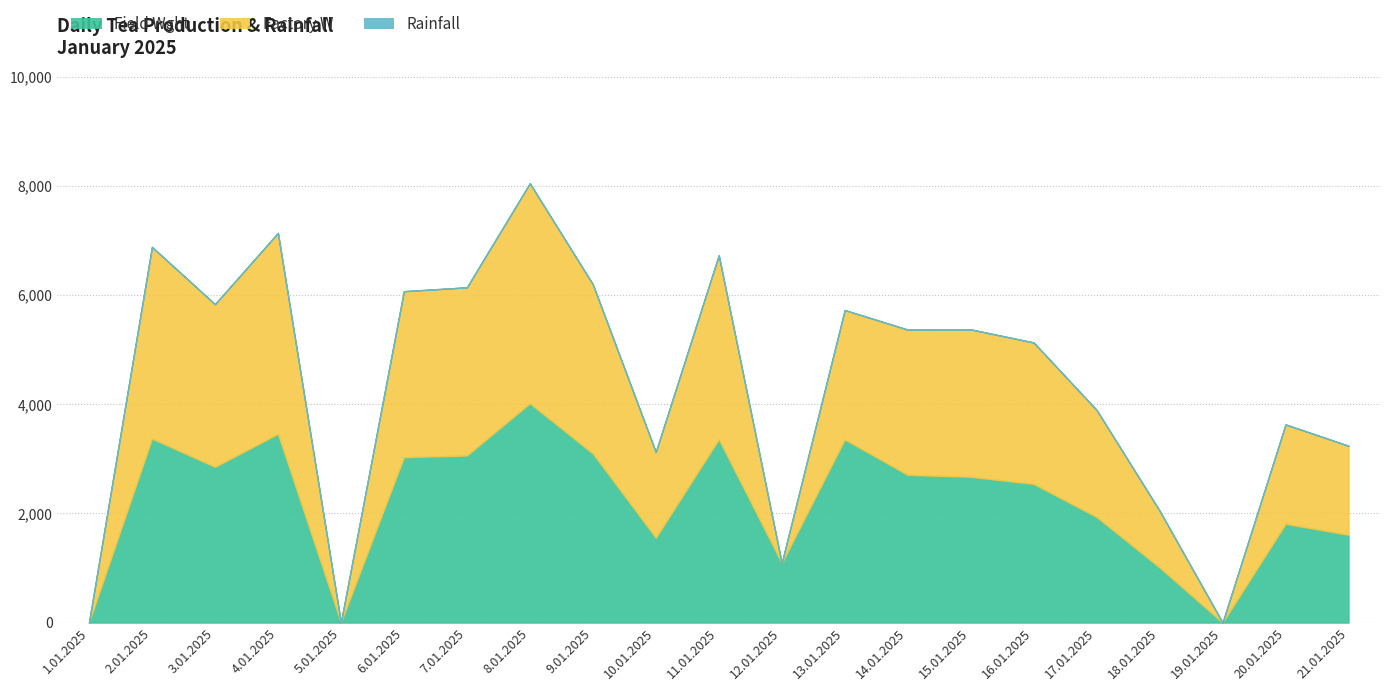

Which series changed the most between 14.01.2025 and 17.01.2025?

Field Wght